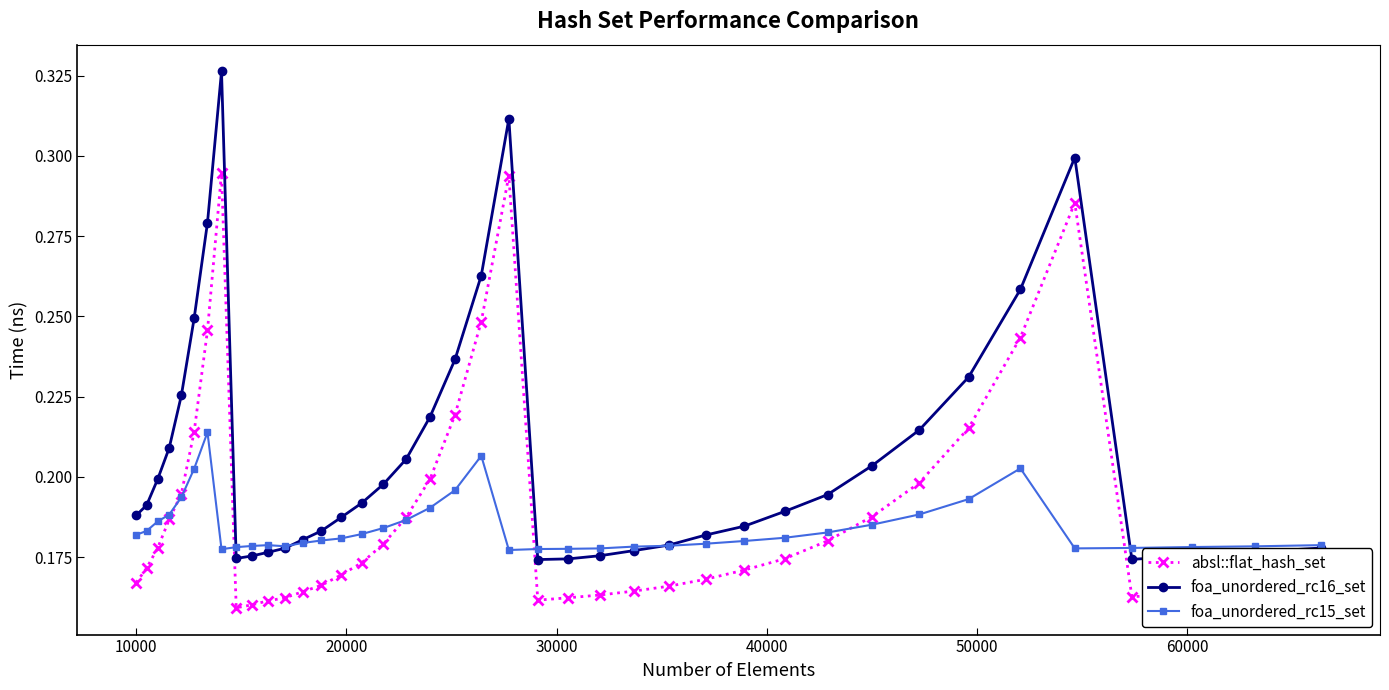

At how many categories does at least one series exceed 0?

40